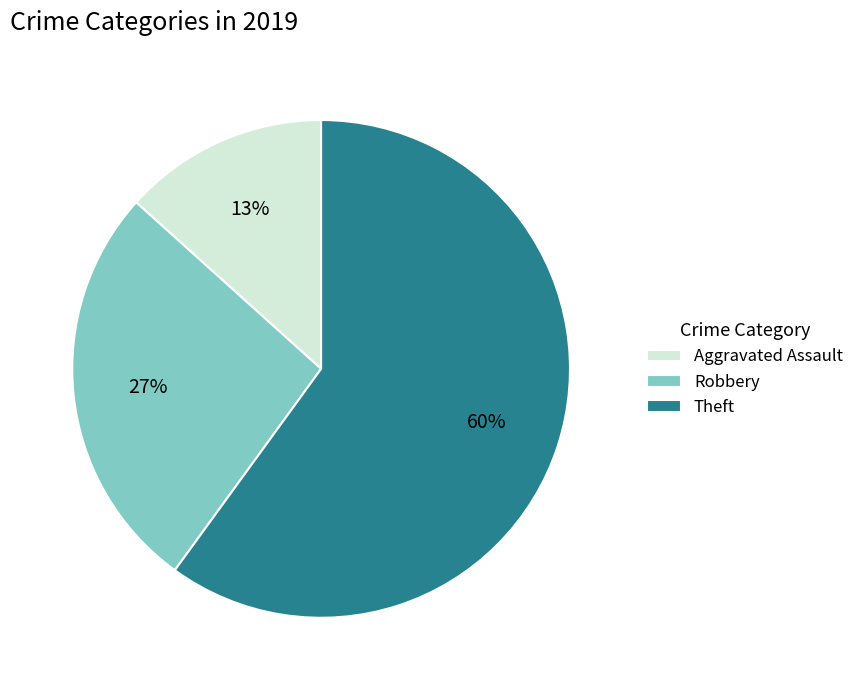

Is the sum of Aggravated Assault and Robbery greater than half?

No